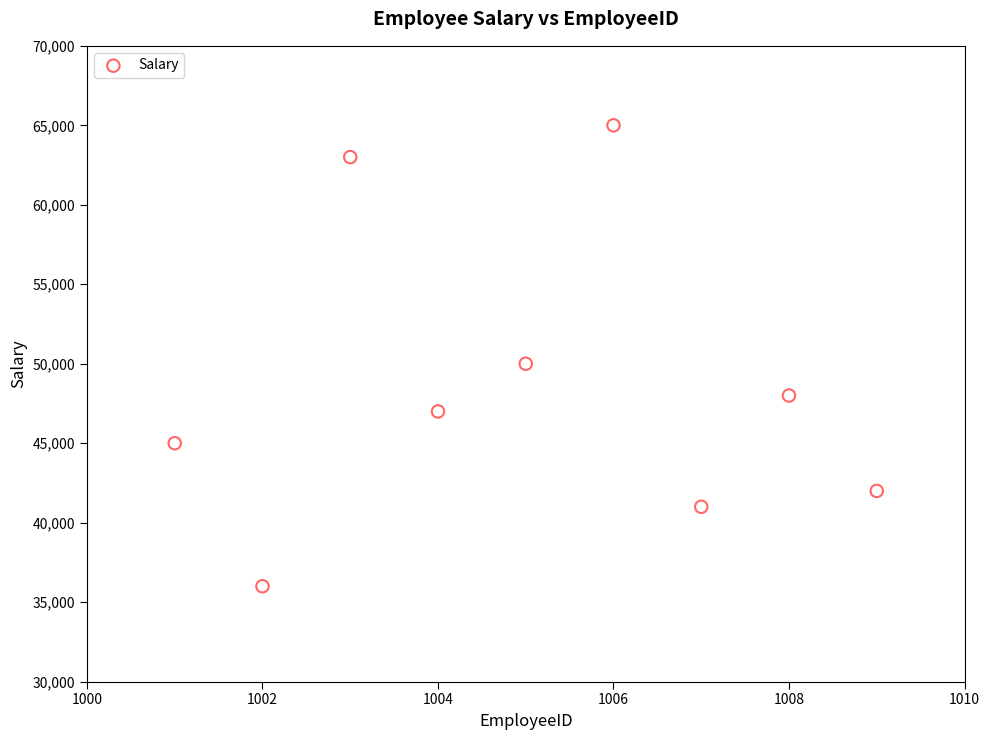

What is the range of X values (max minus min)?

8